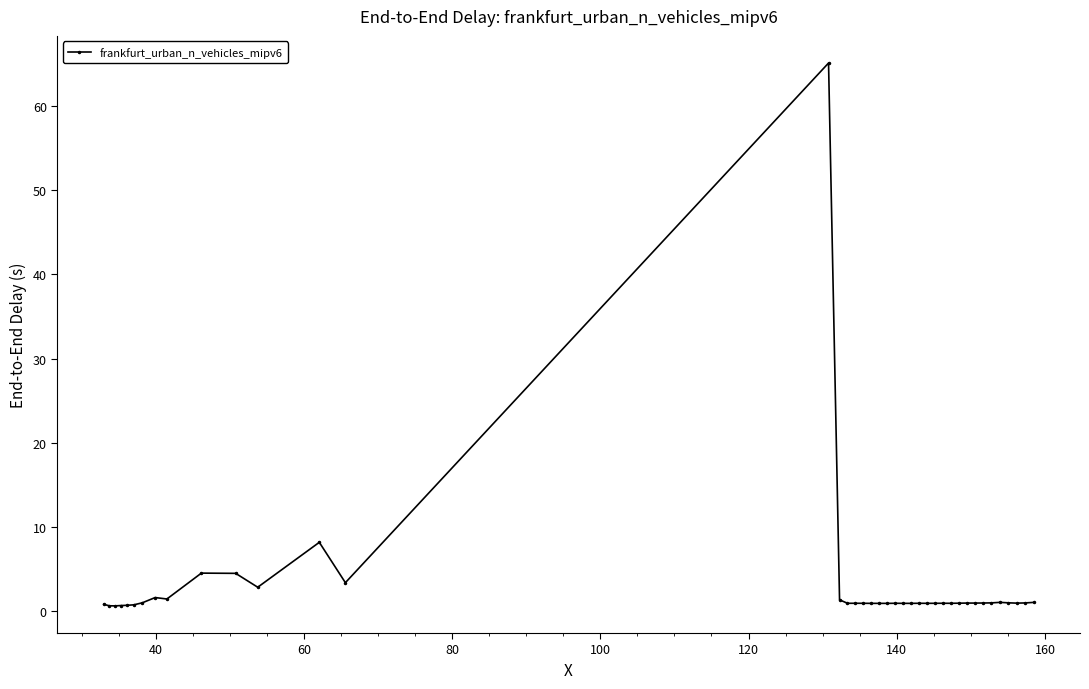

What is the average value?

3.1